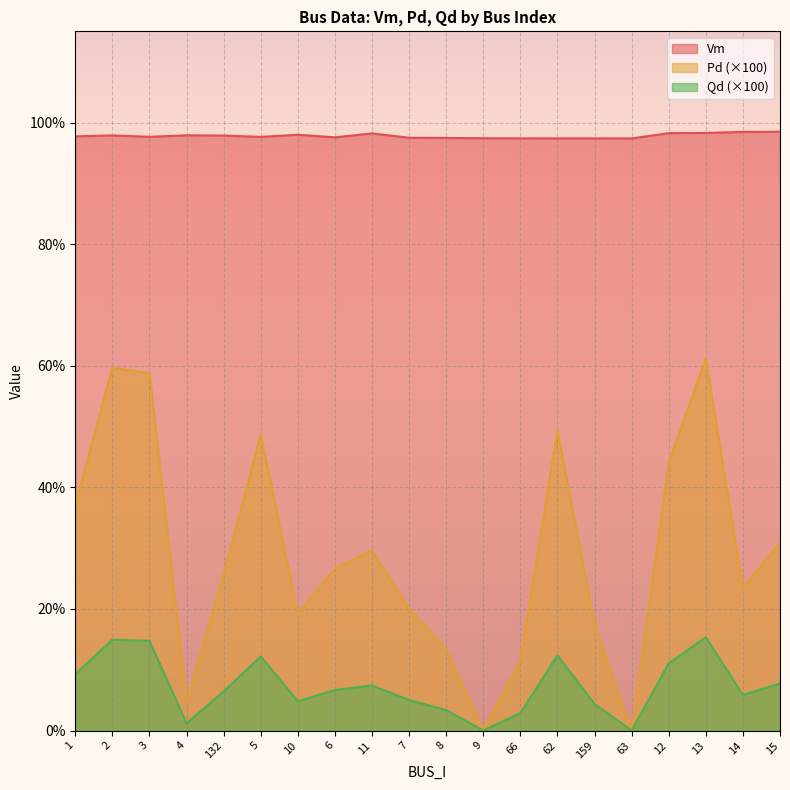

Is it true that Qd equals 0.0 at 4?

True